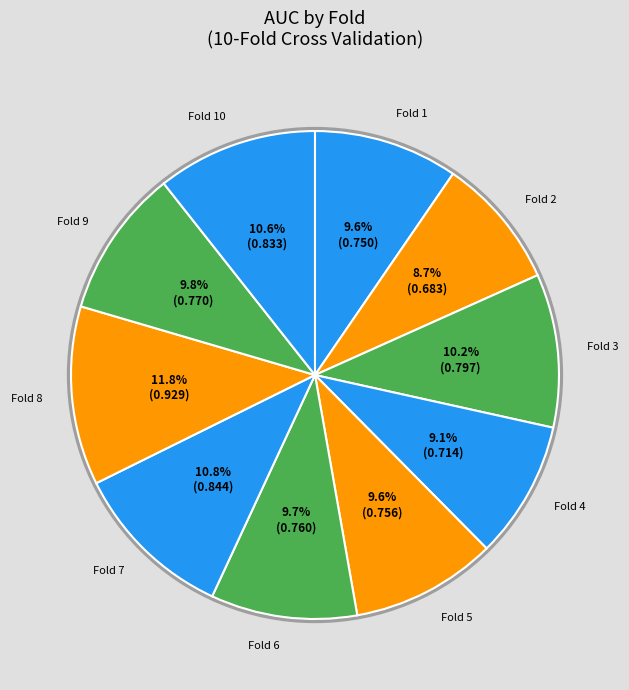

Between Fold 8 and Fold 5, which is larger?

Fold 8